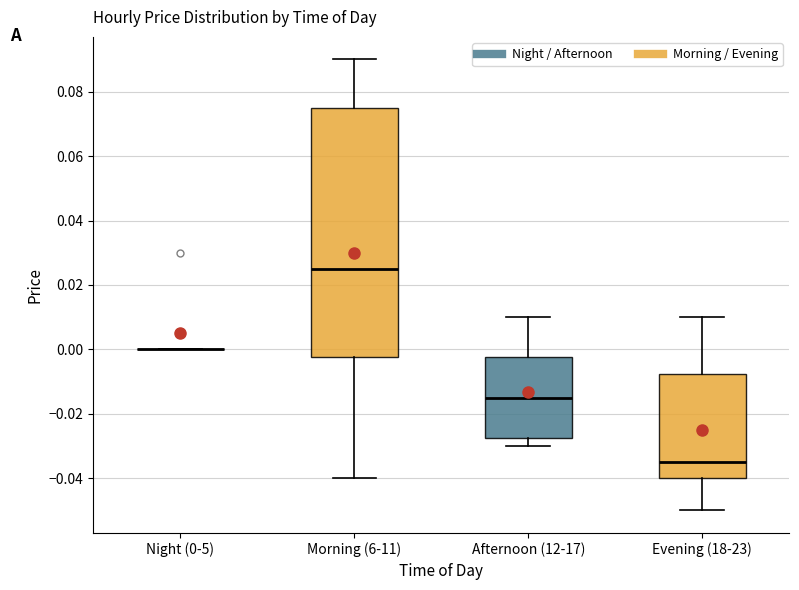

Reading left to right, transcribe this box plot: for each box, give where its median line is, the range the box spans, and where its two whiskers end, as read against the y-axis. The values are not printed on the chart, so give them approximately, as read against the axis.

Night (0-5): box collapsed to a line at 0.000, whiskers 0.000 to 0.000
Morning (6-11): median 0.026, box -0.002 to 0.076, whiskers -0.040 to 0.090
Afternoon (12-17): median -0.014, box -0.028 to -0.002, whiskers -0.030 to 0.010
Evening (18-23): median -0.034, box -0.040 to -0.008, whiskers -0.050 to 0.010